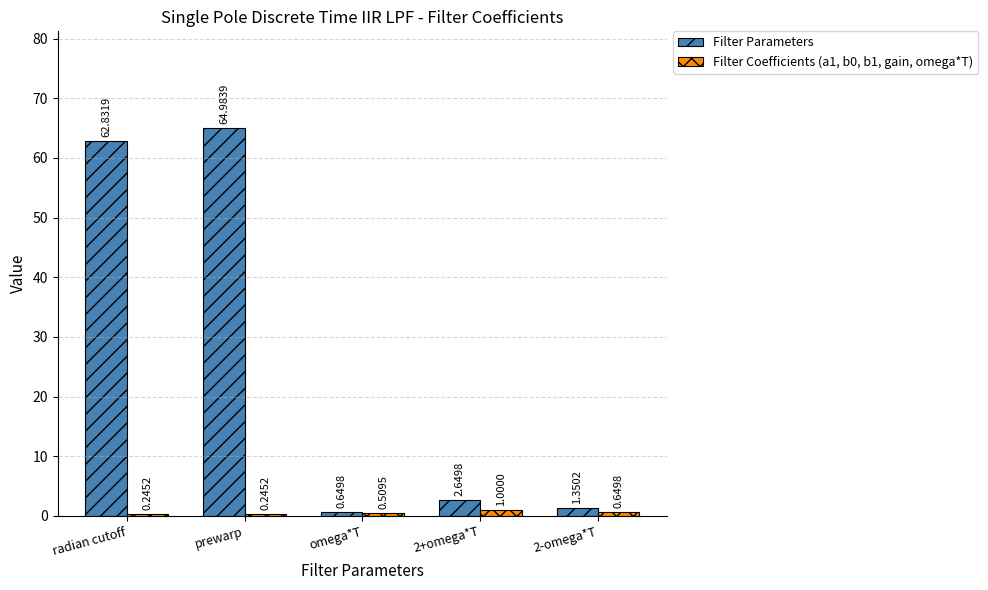

How many bars are there in each group?

2